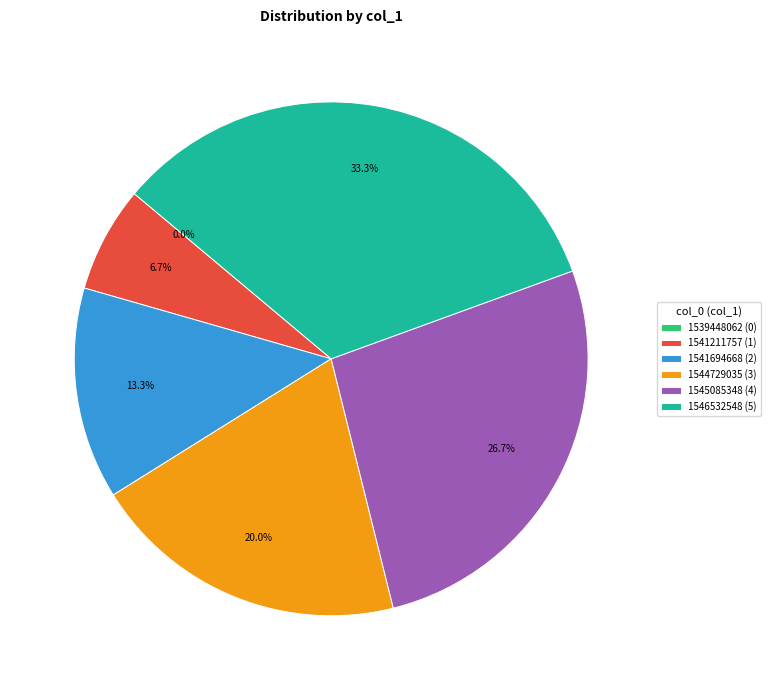

Rank the categories by value from highest to lowest.

1546532548, 1545085348, 1544729035, 1541694668, 1541211757, 1539448062